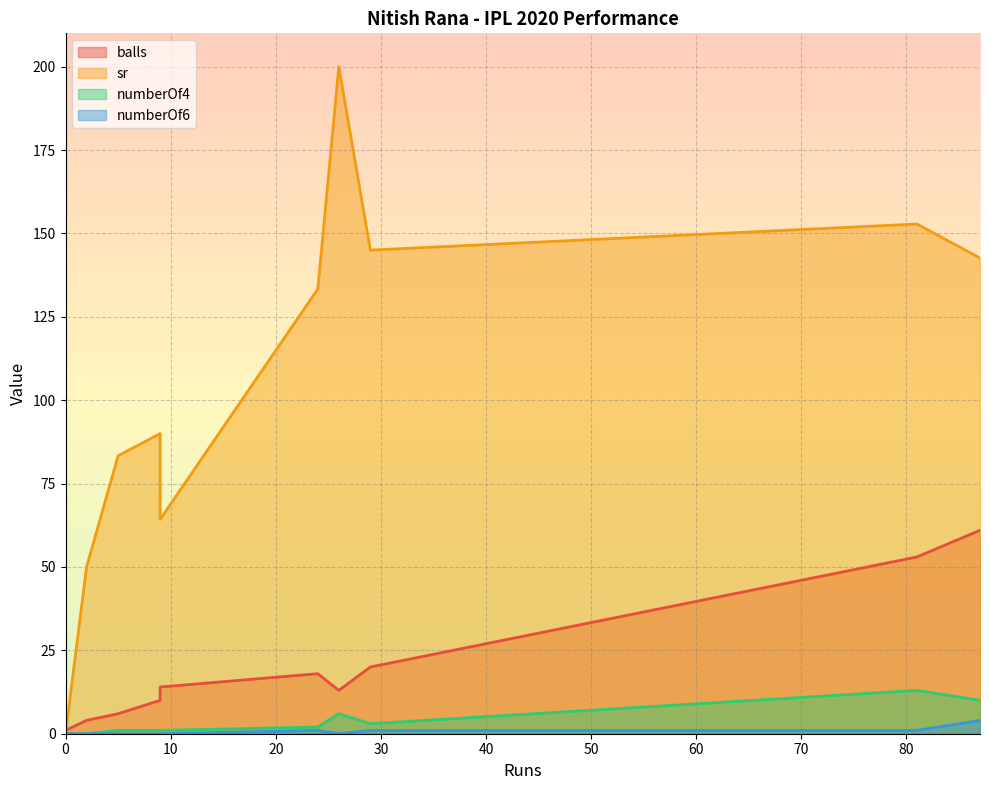

What is the lowest value of the balls series?

1.0